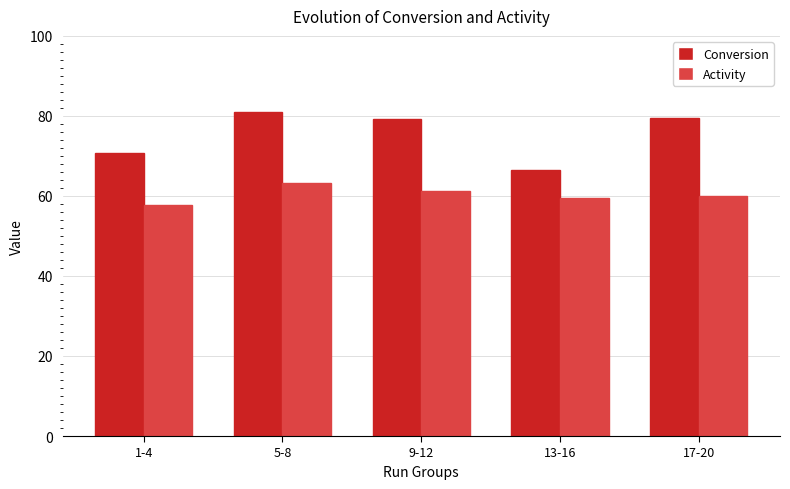

How many bars are there in each group?

2